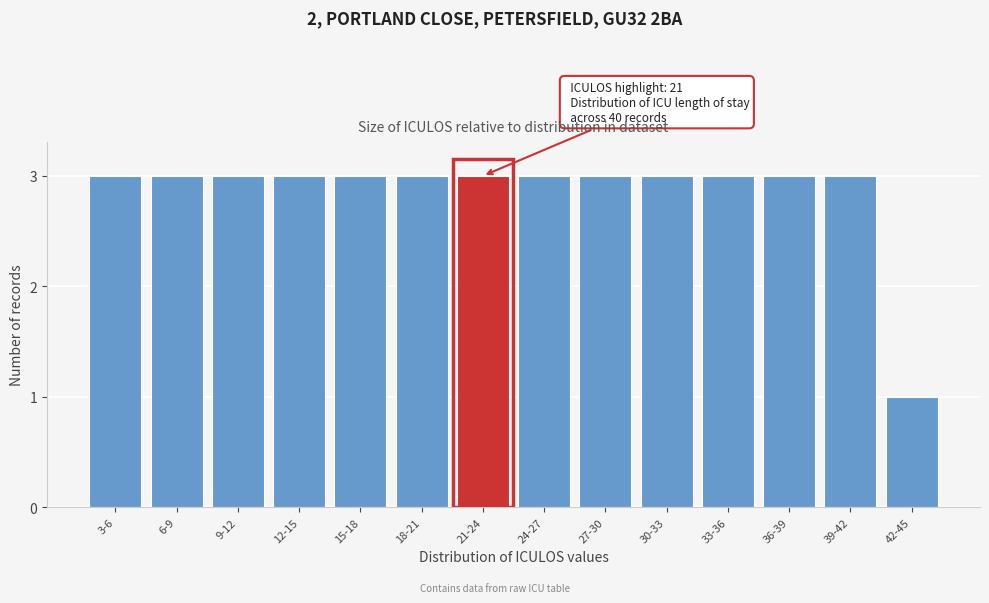

Reading right to left, list all the values displayed in this chart.

42-45=1	39-42=3	36-39=3	33-36=3	30-33=3	27-30=3	24-27=3	21-24=3	18-21=3	15-18=3	12-15=3	9-12=3	6-9=3	3-6=3